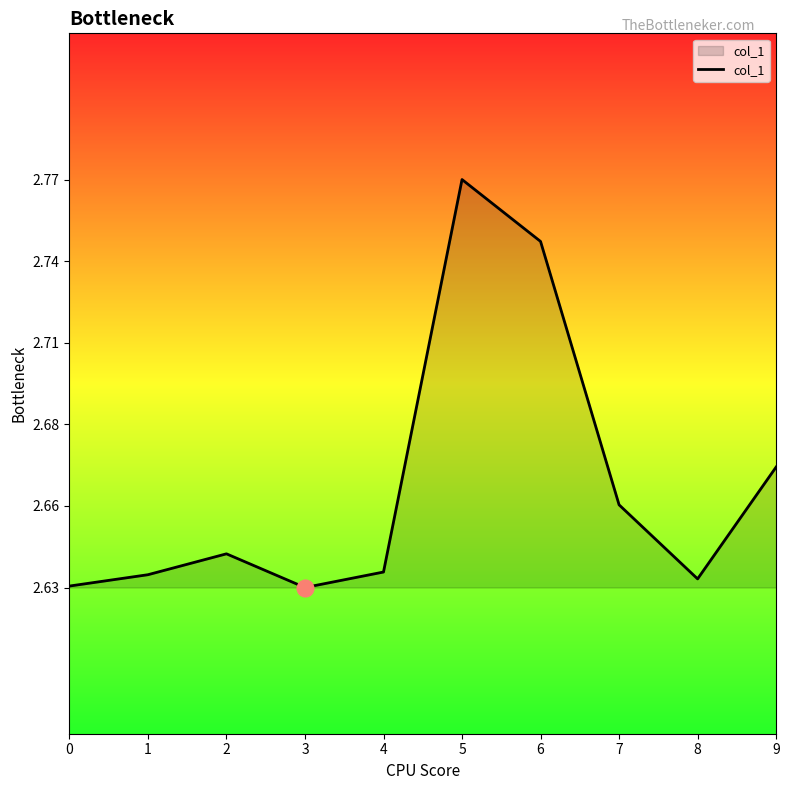

Does the chart display data point markers on the line(s)?

No